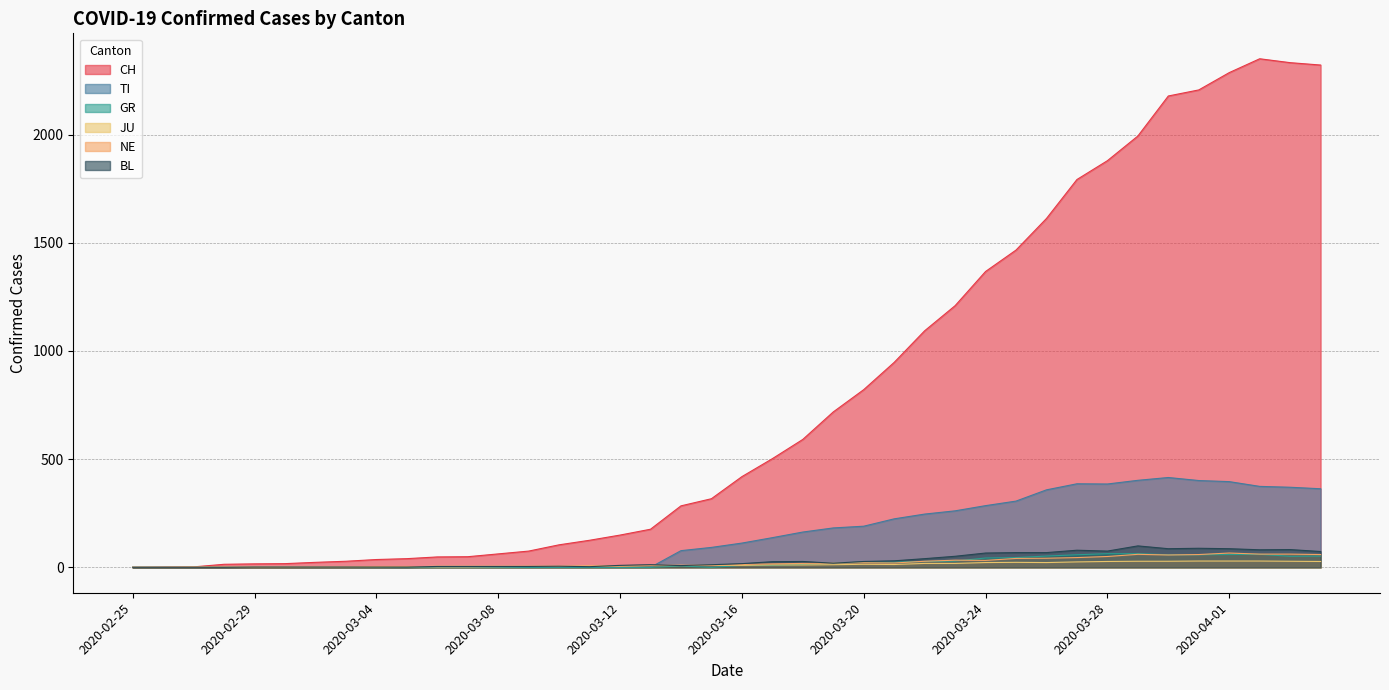

True or false: NE and JU intersect in this chart.

True